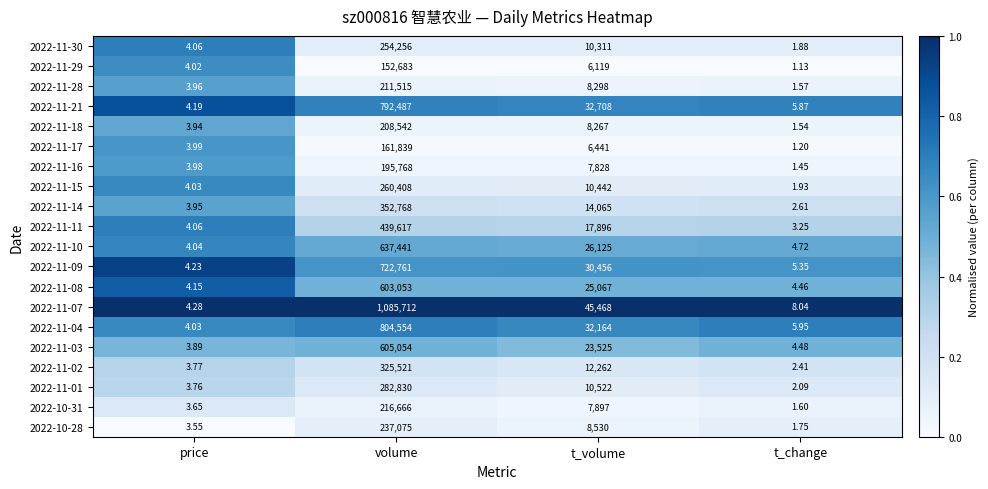

Which series changed the most between price and t_change?

2022-11-07